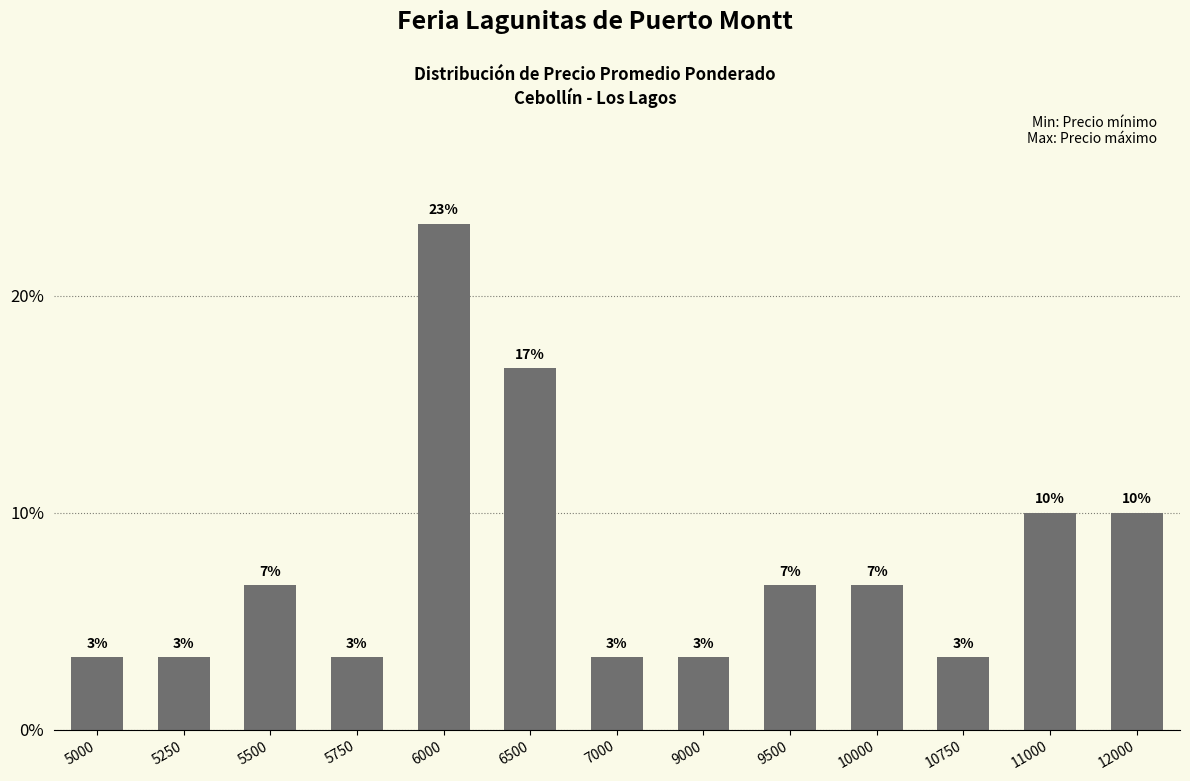

Reading left to right, what are all the values shown in this chart?

5000=3.3	5250=3.3	5500=6.7	5750=3.3	6000=23.3	6500=16.7	7000=3.3	9000=3.3	9500=6.7	10000=6.7	10750=3.3	11000=10.0	12000=10.0